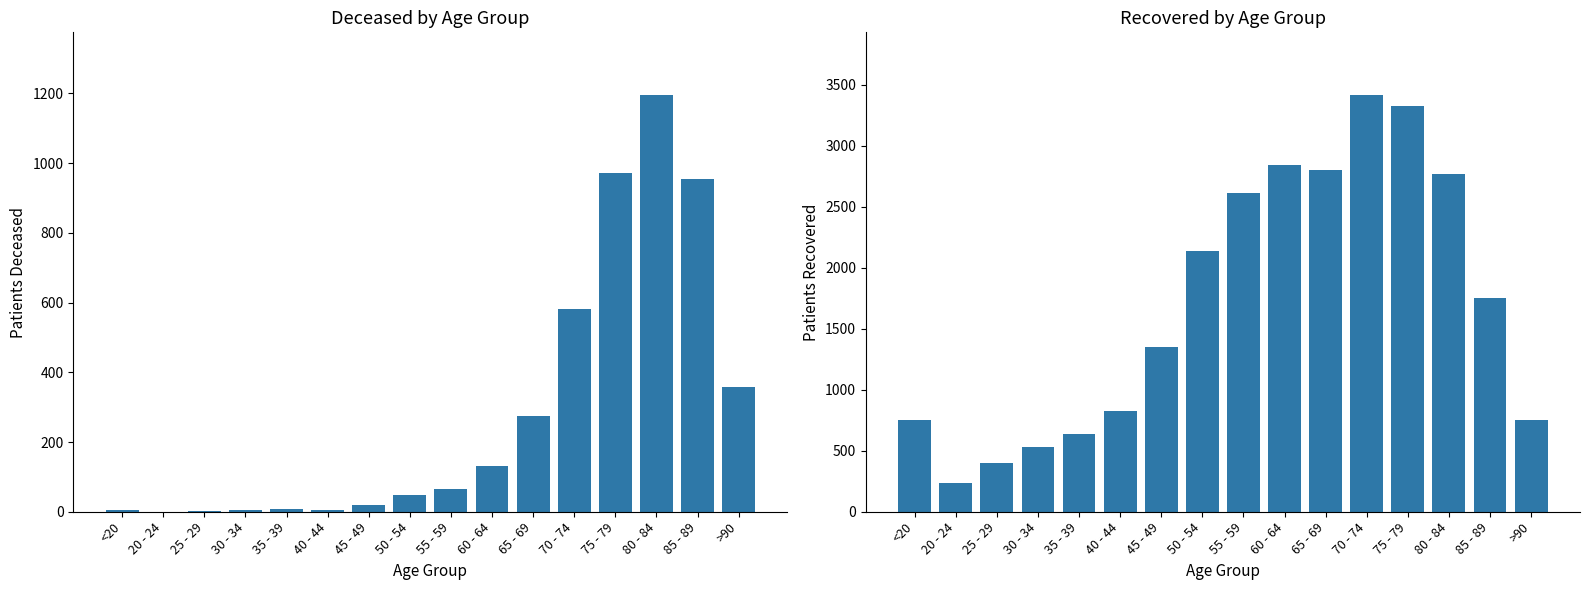

What is the value of the patients_recovered bar at the 13th from the left?

3324